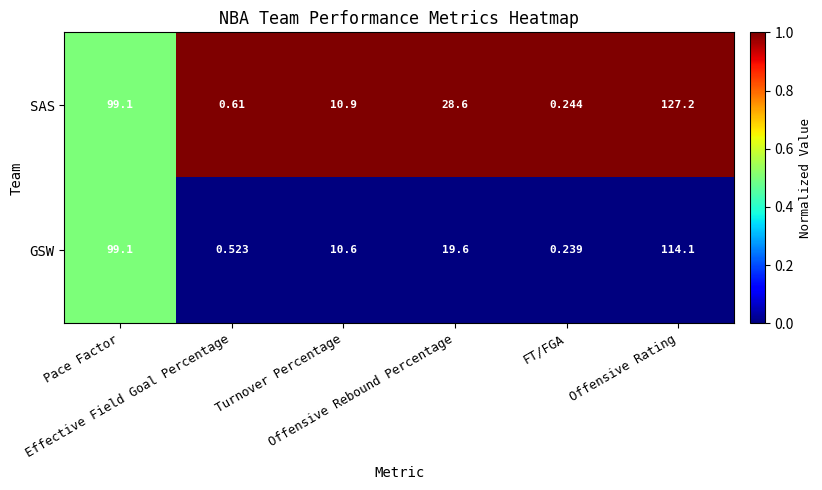

List the series in order of their overall mean, highest first.

SAS, GSW